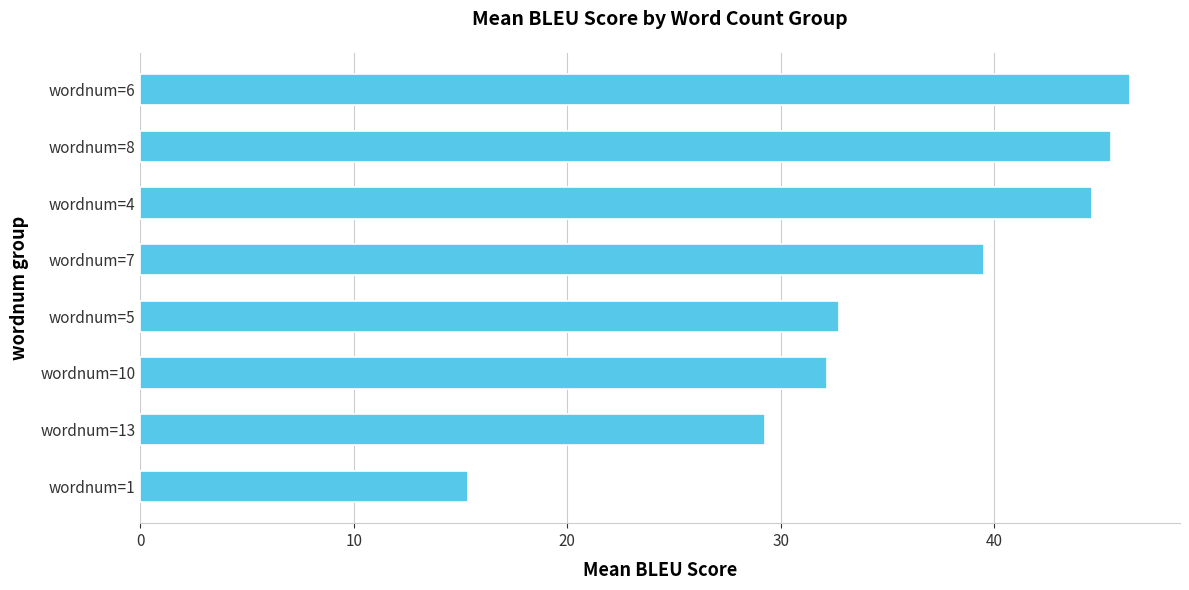

Reading top to bottom, extract all data points from this chart.

wordnum=6=46.4	wordnum=8=45.5	wordnum=4=44.6	wordnum=7=39.5	wordnum=5=32.7	wordnum=10=32.2	wordnum=13=29.3	wordnum=1=15.3